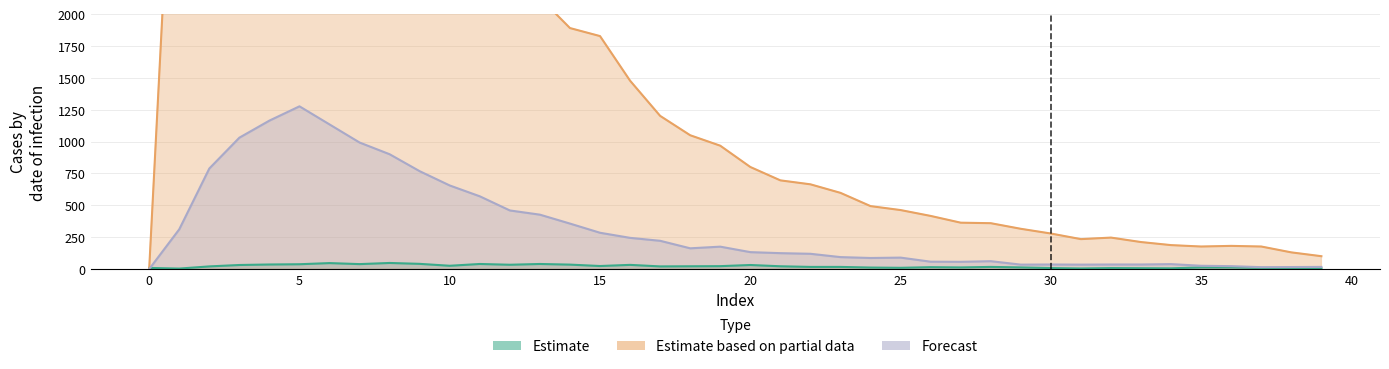

Reading left to right, transcribe all the data shown in this chart.

Estimate: 9	4	21	32	36	38	47	39	48	41	26	40	34	40	35	24	33	21	22	23	32	22	17	17	12	10	15	13	17	13	8	5	8	7	6	13	13	9	7	5
Estimate based on partial data: 0	4554	10303	11631	11118	9627	7937	6452	5673	4547	3725	3194	2653	2129	1891	1828	1478	1202	1050	968	801	696	665	598	494	463	417	364	360	316	279	235	247	212	188	177	182	177	131	101
Forecast: 0	312	789	1031	1165	1277	1135	993	901	768	656	571	460	427	357	285	245	222	163	176	133	125	120	94	87	90	58	57	62	35	36	35	36	36	39	26	23	15	16	17